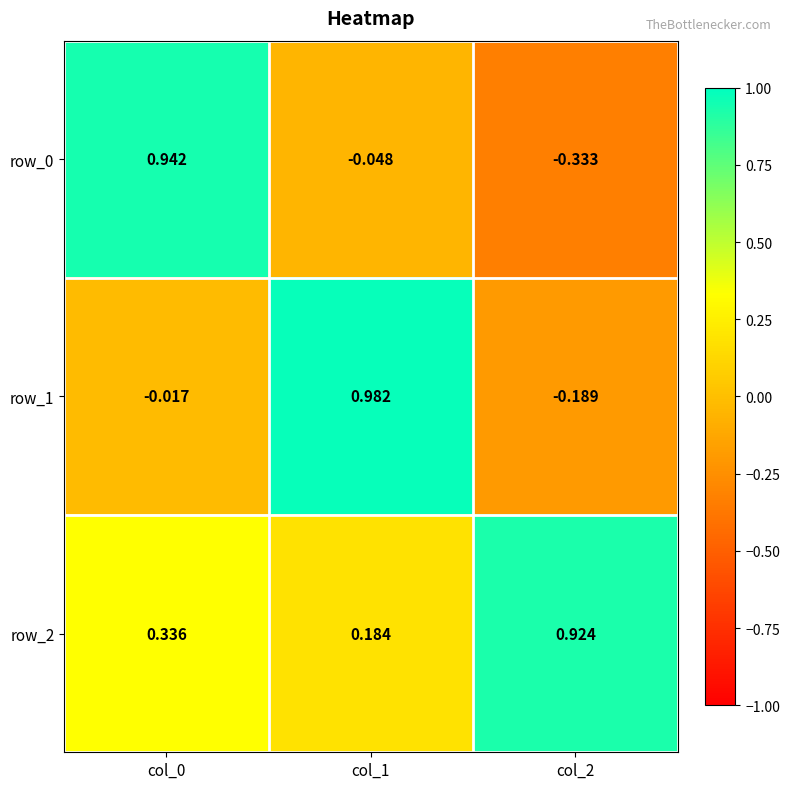

The row_0 series shows 1.5 at col_0. True or false?

False